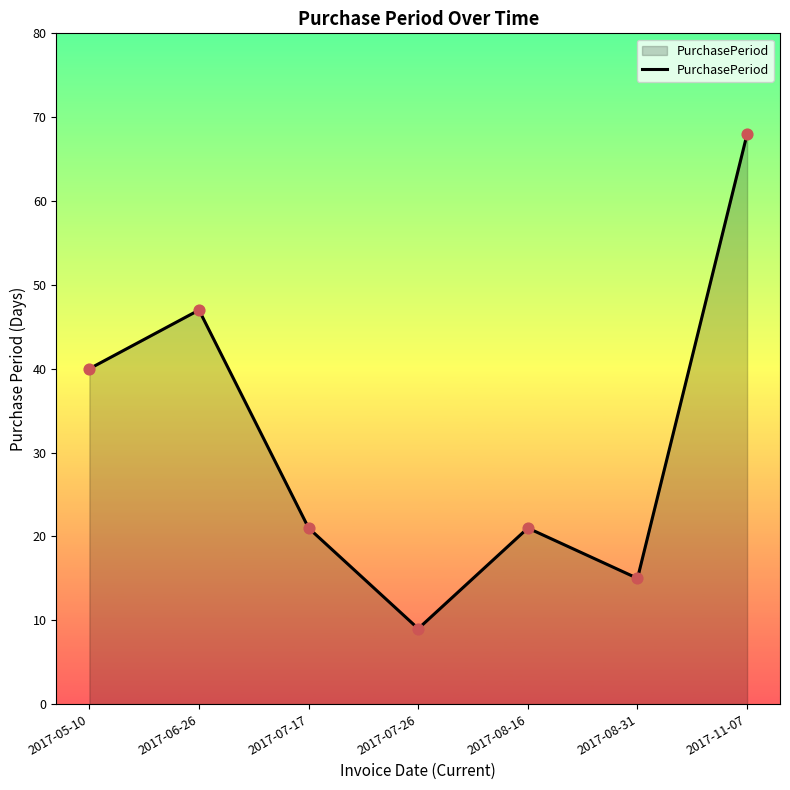

Approximately how many times larger is the value at 2017-06-26 compared to 2017-08-16?

2.2